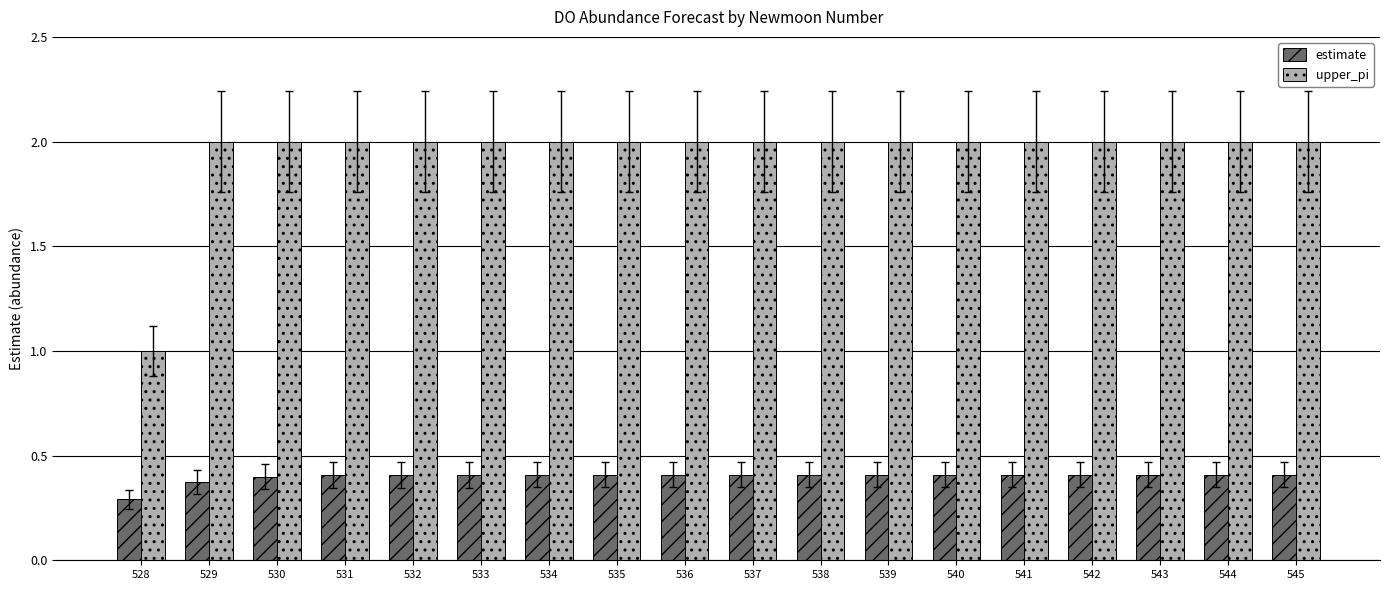

Rank the series by their average value, from highest to lowest.

upper_pi, estimate